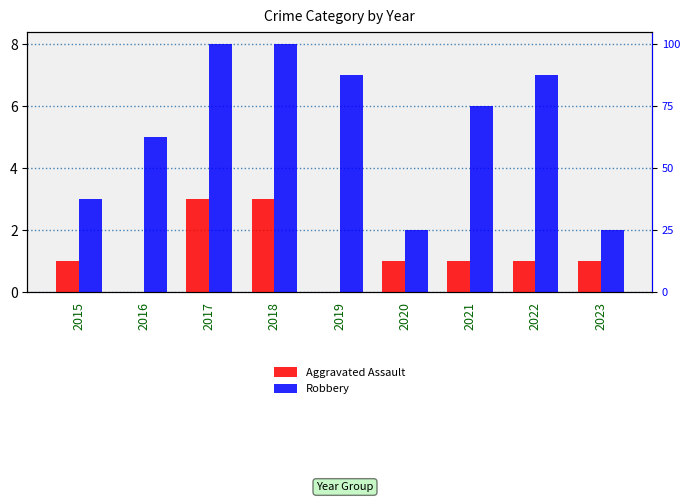

What is the total value across all series at 2020?

3